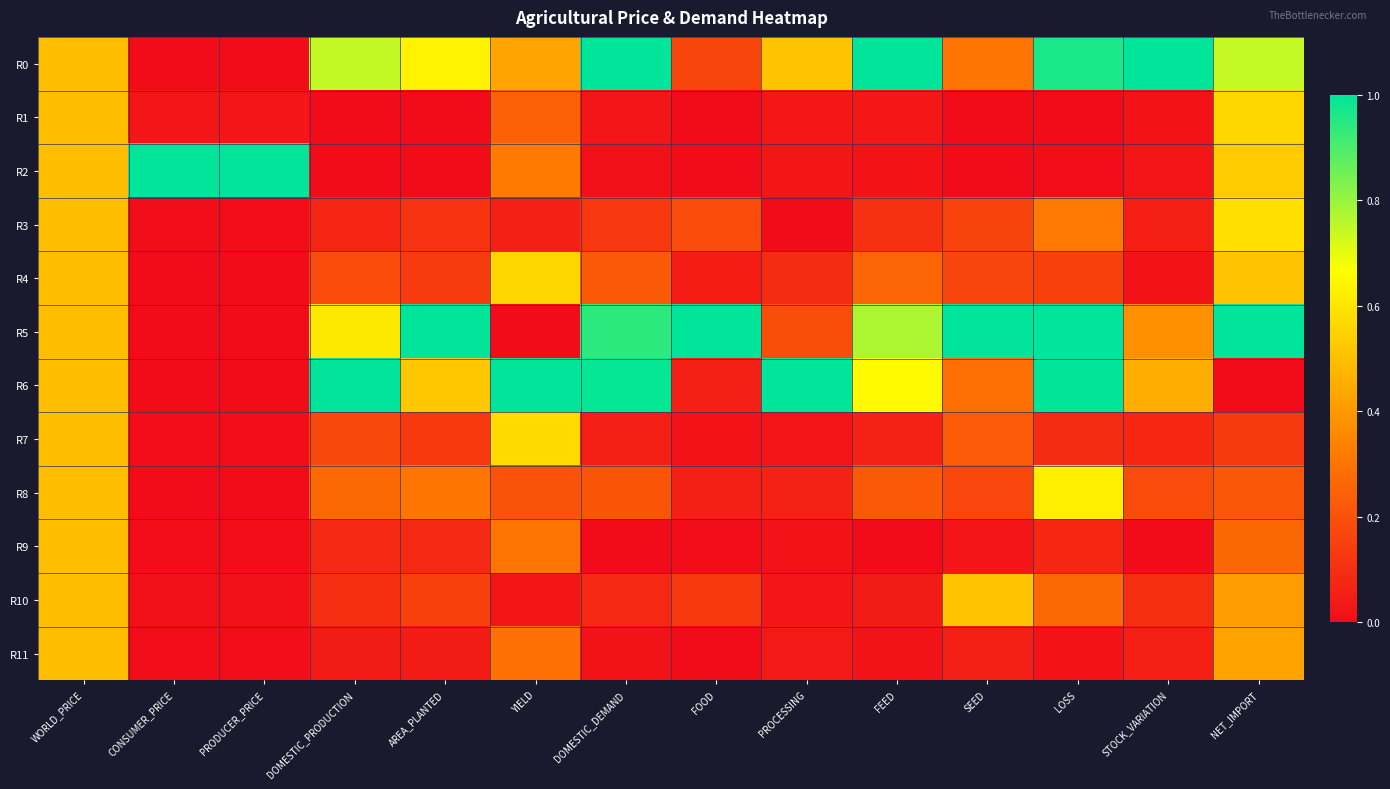

Reading left to right, list all the values displayed in this chart.

R0: WORLD_PRICE=0.5	CONSUMER_PRICE=0.0	PRODUCER_PRICE=0.0	DOMESTIC_PRODUCTION=0.7	AREA_PLANTED=0.6	YIELD=0.4	DOMESTIC_DEMAND=1.0	FOOD=0.2	PROCESSING=0.5	FEED=1.0	SEED=0.3	LOSS=1.0	STOCK_VARIATION=1.0	NET_IMPORT=0.7
R1: WORLD_PRICE=0.5	CONSUMER_PRICE=0.0	PRODUCER_PRICE=0.0	DOMESTIC_PRODUCTION=0.0	AREA_PLANTED=0.0	YIELD=0.2	DOMESTIC_DEMAND=0.0	FOOD=0.0	PROCESSING=0.0	FEED=0.0	SEED=0.0	LOSS=0.0	STOCK_VARIATION=0.0	NET_IMPORT=0.6
R2: WORLD_PRICE=0.5	CONSUMER_PRICE=1.0	PRODUCER_PRICE=1.0	DOMESTIC_PRODUCTION=0.0	AREA_PLANTED=0.0	YIELD=0.3	DOMESTIC_DEMAND=0.0	FOOD=0.0	PROCESSING=0.0	FEED=0.0	SEED=0.0	LOSS=0.0	STOCK_VARIATION=0.0	NET_IMPORT=0.5
R3: WORLD_PRICE=0.5	CONSUMER_PRICE=0.0	PRODUCER_PRICE=0.0	DOMESTIC_PRODUCTION=0.1	AREA_PLANTED=0.1	YIELD=0.1	DOMESTIC_DEMAND=0.1	FOOD=0.2	PROCESSING=0.0	FEED=0.1	SEED=0.2	LOSS=0.3	STOCK_VARIATION=0.1	NET_IMPORT=0.6
R4: WORLD_PRICE=0.5	CONSUMER_PRICE=0.0	PRODUCER_PRICE=0.0	DOMESTIC_PRODUCTION=0.2	AREA_PLANTED=0.1	YIELD=0.6	DOMESTIC_DEMAND=0.2	FOOD=0.0	PROCESSING=0.1	FEED=0.3	SEED=0.2	LOSS=0.2	STOCK_VARIATION=0.0	NET_IMPORT=0.5
R5: WORLD_PRICE=0.5	CONSUMER_PRICE=0.0	PRODUCER_PRICE=0.0	DOMESTIC_PRODUCTION=0.6	AREA_PLANTED=1.0	YIELD=0.0	DOMESTIC_DEMAND=0.9	FOOD=1.0	PROCESSING=0.2	FEED=0.8	SEED=1.0	LOSS=1.0	STOCK_VARIATION=0.4	NET_IMPORT=1.0
R6: WORLD_PRICE=0.5	CONSUMER_PRICE=0.0	PRODUCER_PRICE=0.0	DOMESTIC_PRODUCTION=1.0	AREA_PLANTED=0.5	YIELD=1.0	DOMESTIC_DEMAND=1.0	FOOD=0.1	PROCESSING=1.0	FEED=0.7	SEED=0.3	LOSS=1.0	STOCK_VARIATION=0.5	NET_IMPORT=0.0
R7: WORLD_PRICE=0.5	CONSUMER_PRICE=0.0	PRODUCER_PRICE=0.0	DOMESTIC_PRODUCTION=0.2	AREA_PLANTED=0.1	YIELD=0.6	DOMESTIC_DEMAND=0.1	FOOD=0.0	PROCESSING=0.0	FEED=0.1	SEED=0.2	LOSS=0.1	STOCK_VARIATION=0.1	NET_IMPORT=0.1
R8: WORLD_PRICE=0.5	CONSUMER_PRICE=0.0	PRODUCER_PRICE=0.0	DOMESTIC_PRODUCTION=0.3	AREA_PLANTED=0.3	YIELD=0.2	DOMESTIC_DEMAND=0.2	FOOD=0.1	PROCESSING=0.1	FEED=0.2	SEED=0.2	LOSS=0.6	STOCK_VARIATION=0.2	NET_IMPORT=0.2
R9: WORLD_PRICE=0.5	CONSUMER_PRICE=0.0	PRODUCER_PRICE=0.0	DOMESTIC_PRODUCTION=0.1	AREA_PLANTED=0.1	YIELD=0.3	DOMESTIC_DEMAND=0.0	FOOD=0.0	PROCESSING=0.0	FEED=0.0	SEED=0.0	LOSS=0.1	STOCK_VARIATION=0.0	NET_IMPORT=0.3
R10: WORLD_PRICE=0.5	CONSUMER_PRICE=0.0	PRODUCER_PRICE=0.0	DOMESTIC_PRODUCTION=0.1	AREA_PLANTED=0.2	YIELD=0.0	DOMESTIC_DEMAND=0.1	FOOD=0.1	PROCESSING=0.0	FEED=0.0	SEED=0.5	LOSS=0.3	STOCK_VARIATION=0.1	NET_IMPORT=0.4
R11: WORLD_PRICE=0.5	CONSUMER_PRICE=0.0	PRODUCER_PRICE=0.0	DOMESTIC_PRODUCTION=0.0	AREA_PLANTED=0.0	YIELD=0.3	DOMESTIC_DEMAND=0.0	FOOD=0.0	PROCESSING=0.0	FEED=0.0	SEED=0.1	LOSS=0.0	STOCK_VARIATION=0.1	NET_IMPORT=0.4